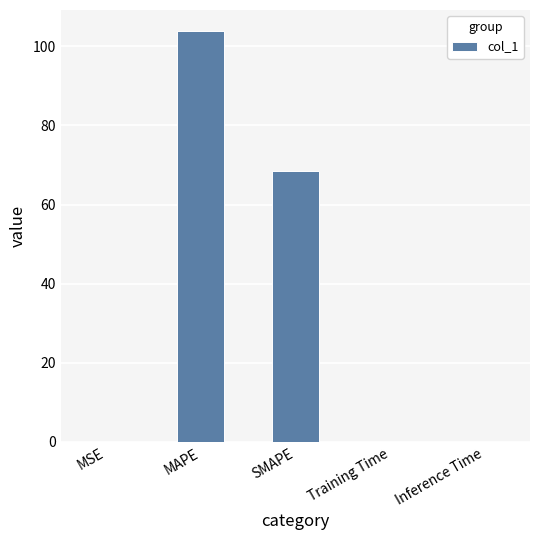

What is the approximate value at MAPE?

104.0